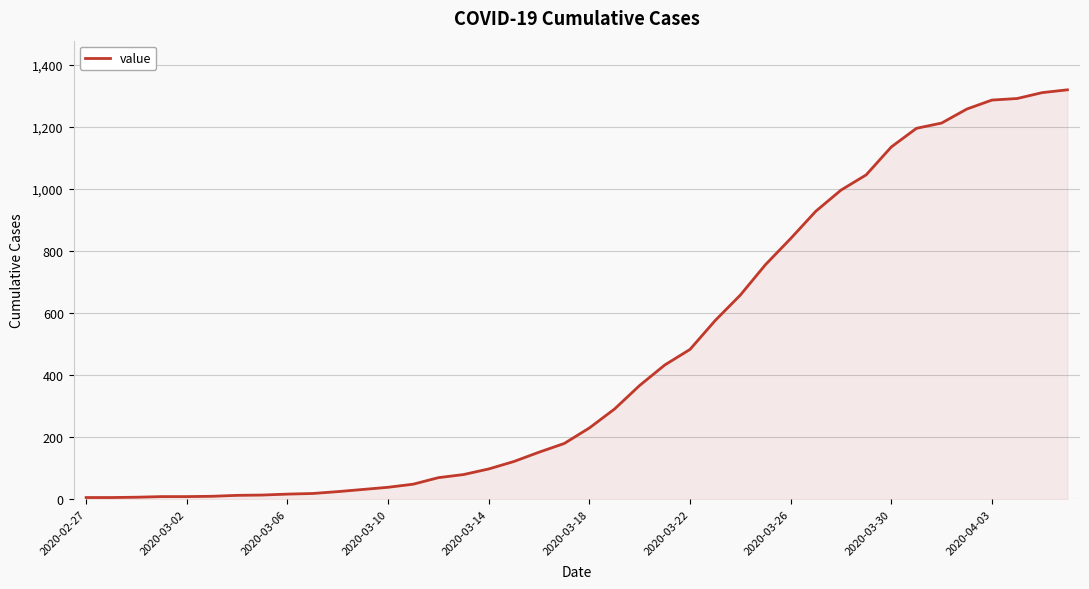

What is the maximum value shown in the chart?

1319